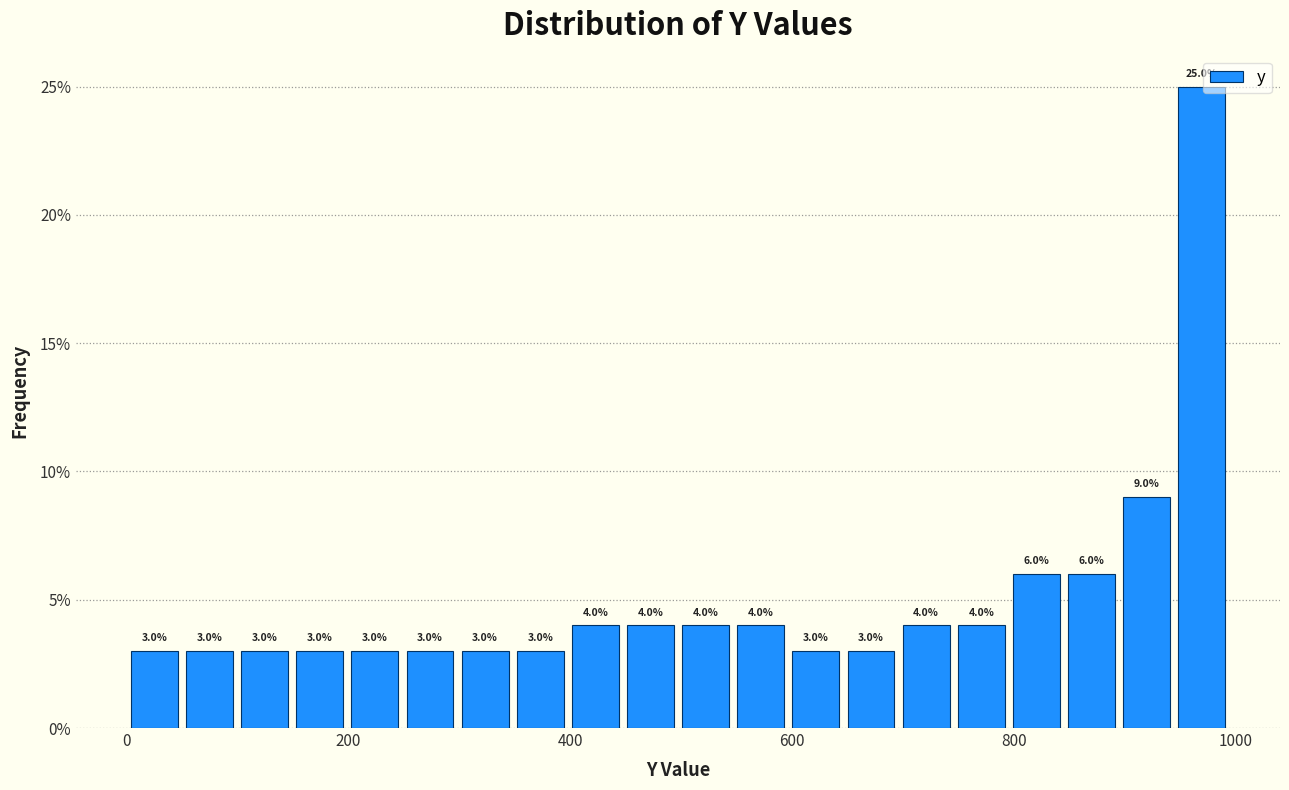

Read against the x-axis, roughly where is the centre of the tallest bar?

960